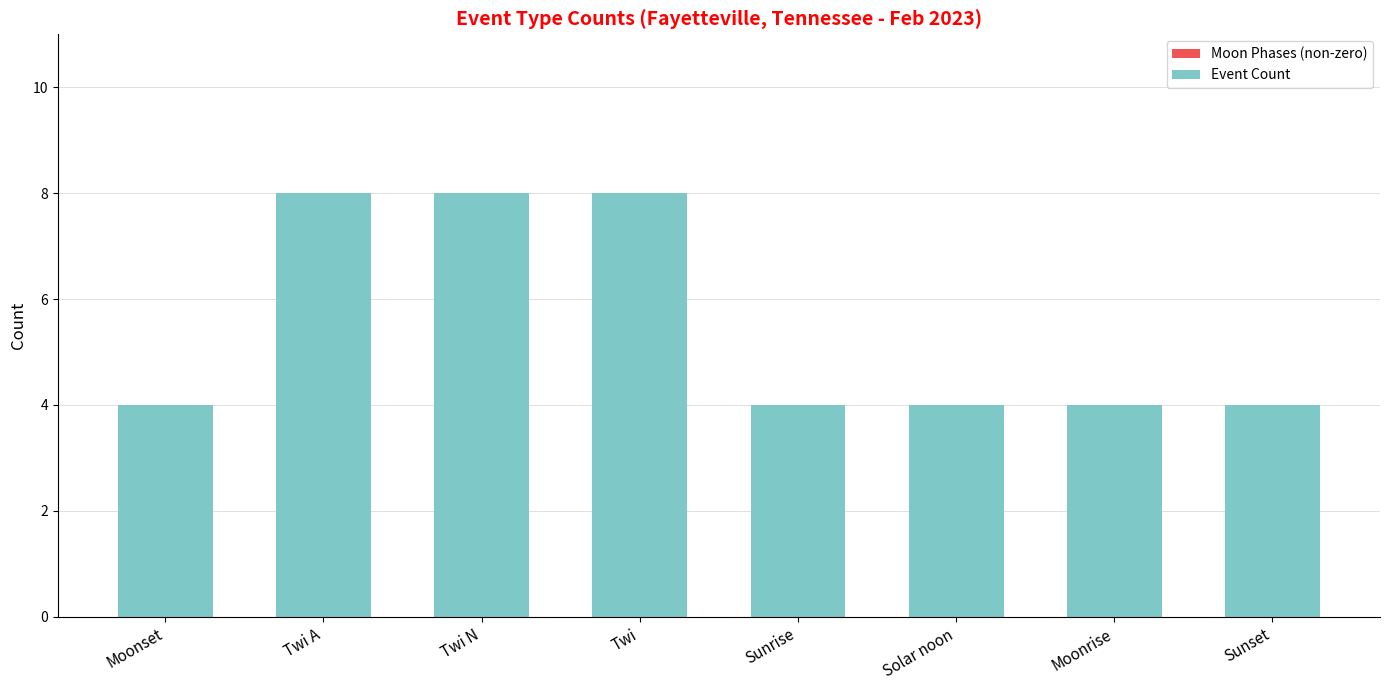

Reading left to right, list all the values displayed in this chart.

4	8	8	8	4	4	4	4